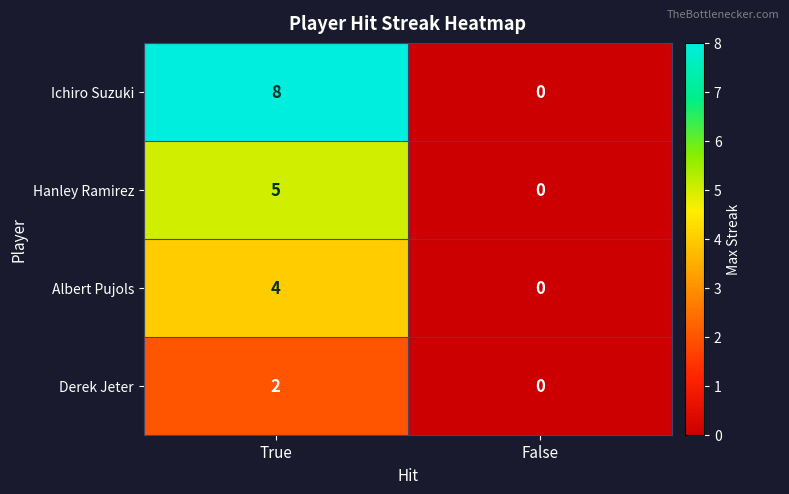

Is it true that Albert Pujols equals 4 at True?

True